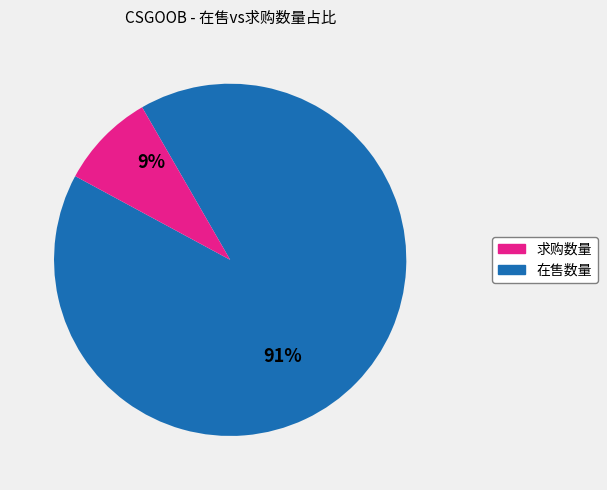

To the nearest percent, what is the average slice percentage?

50%